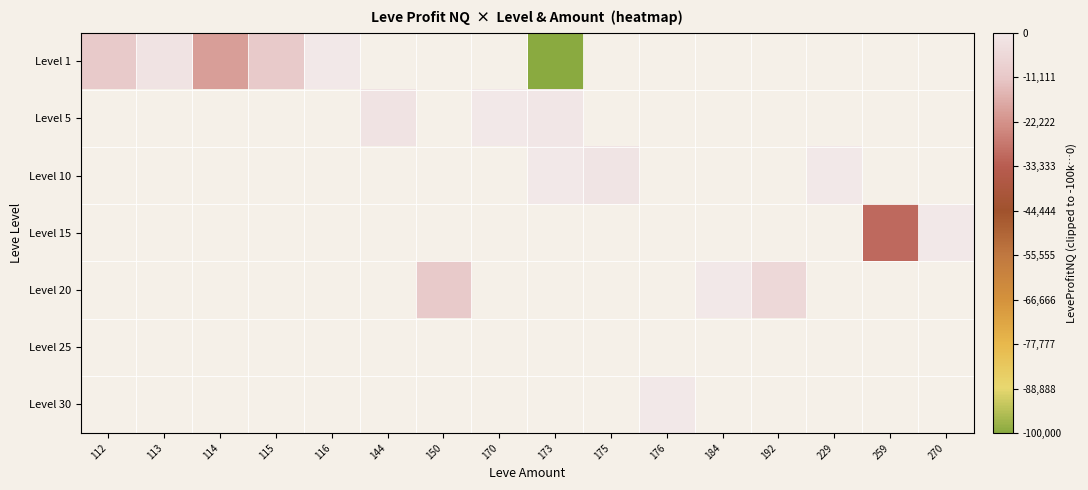

At which label does Level 1 reach its minimum?

173